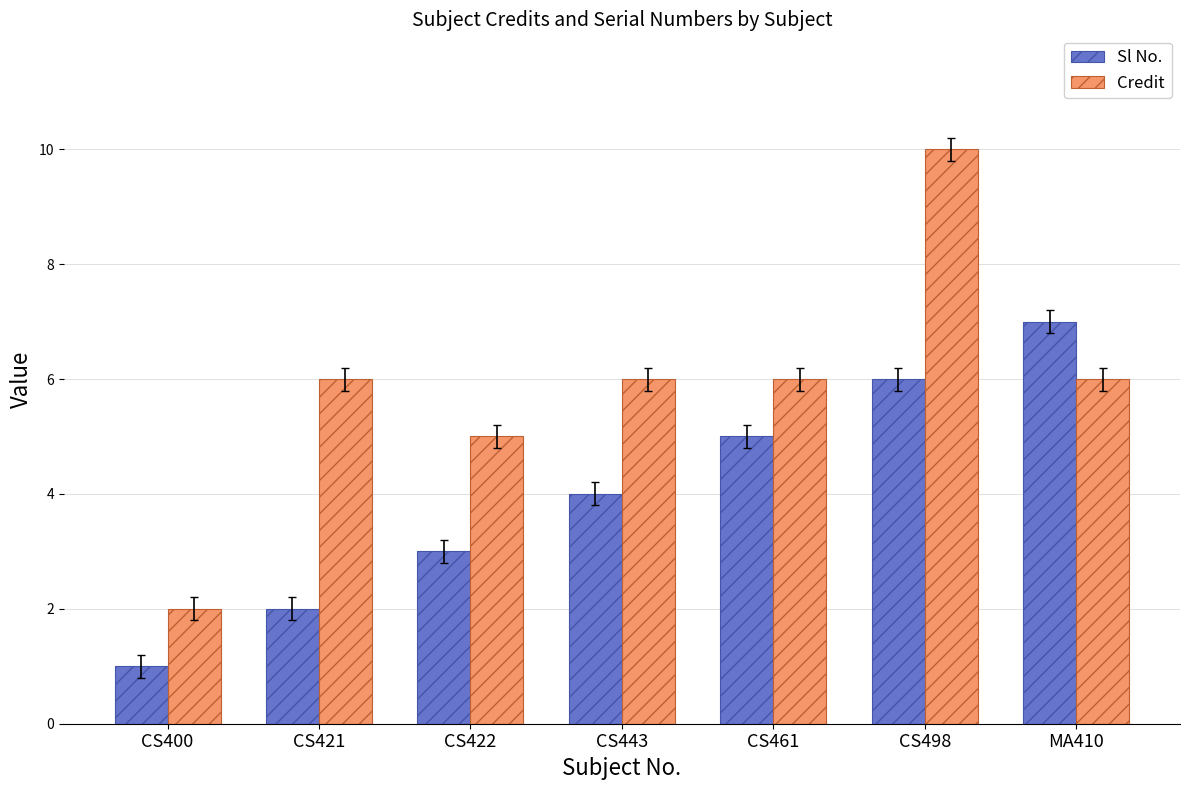

Count the number of categories in the chart.

7